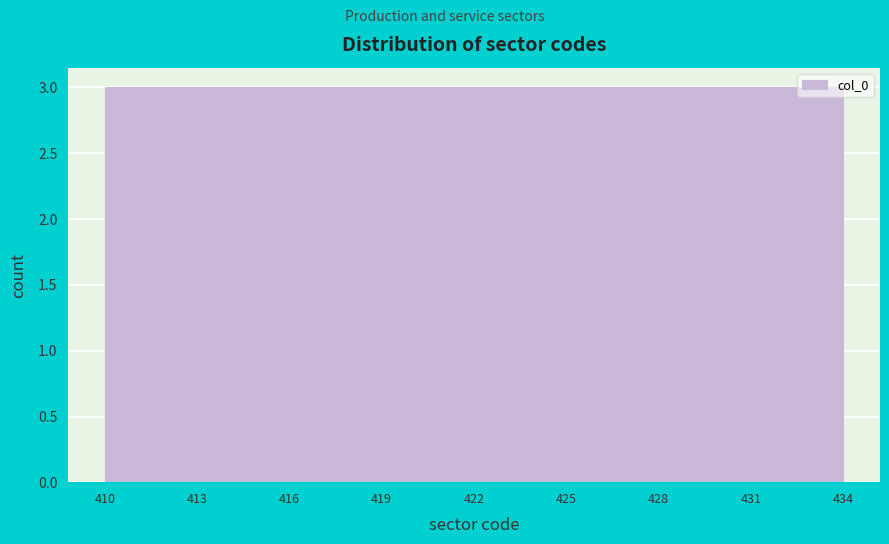

Reading left to right, transcribe this chart: for each bar, give the range it covers on the x-axis and its height. The values are not printed on the chart, so give them approximately, as read against the axis.

410 to 413: 3
413 to 416: 3
416 to 419: 3
419 to 422: 3
422 to 425: 3
425 to 428: 3
428 to 431: 3
431 to 434: 3